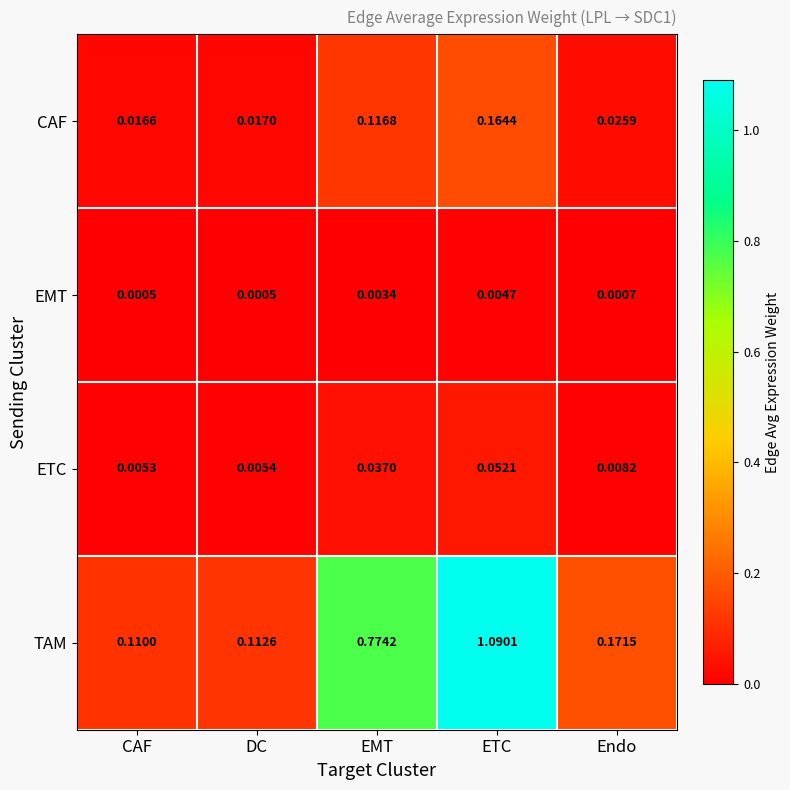

Is the value of ETC at Endo greater than the value of TAM at CAF?

No